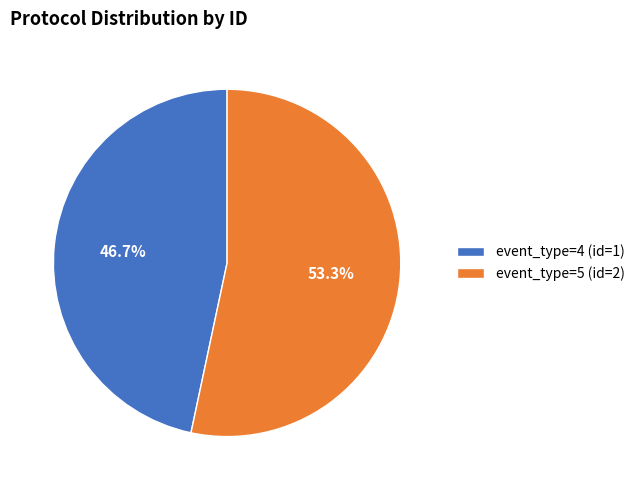

To the nearest percent, what portion does event_type=4 (id=1) represent?

47%